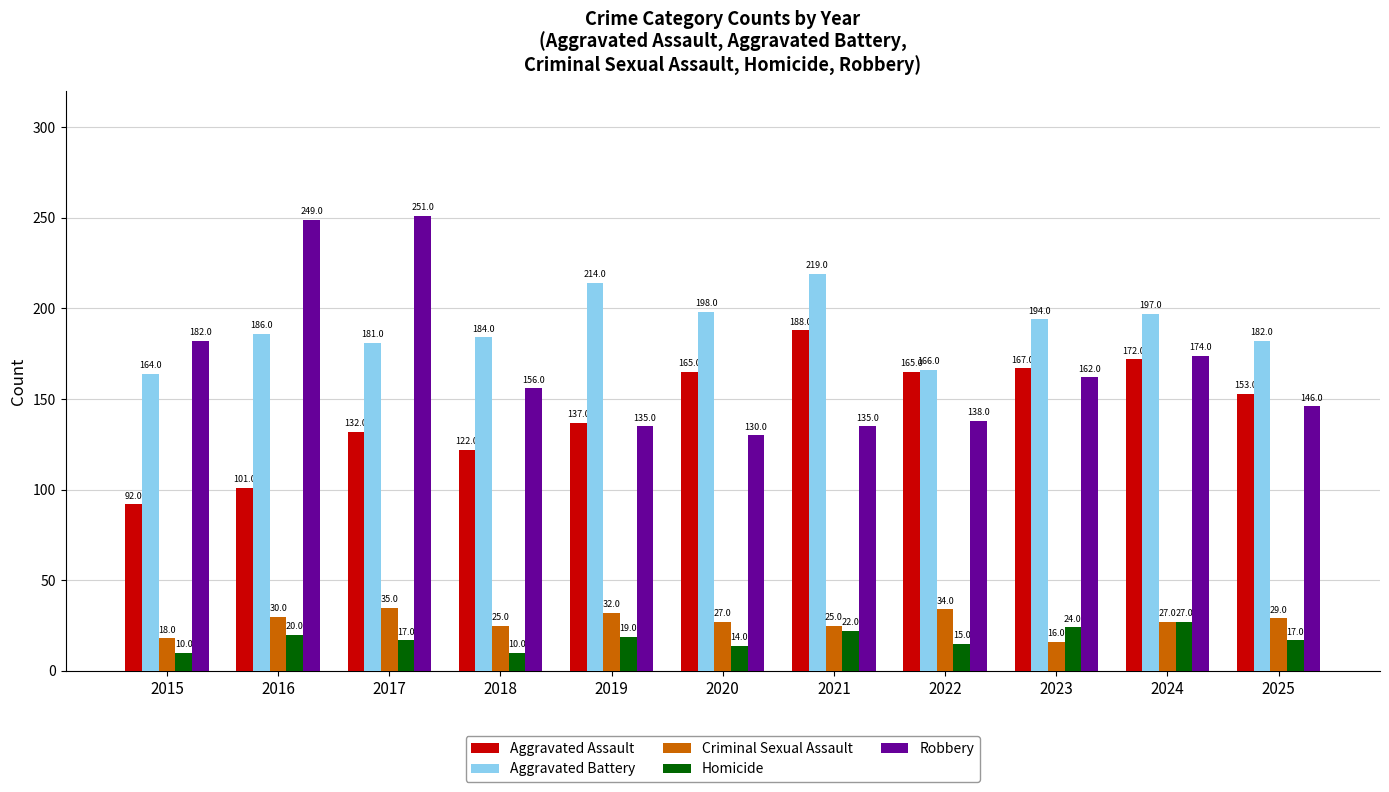

What is the value of the Homicide bar at the 11th from the left?

17